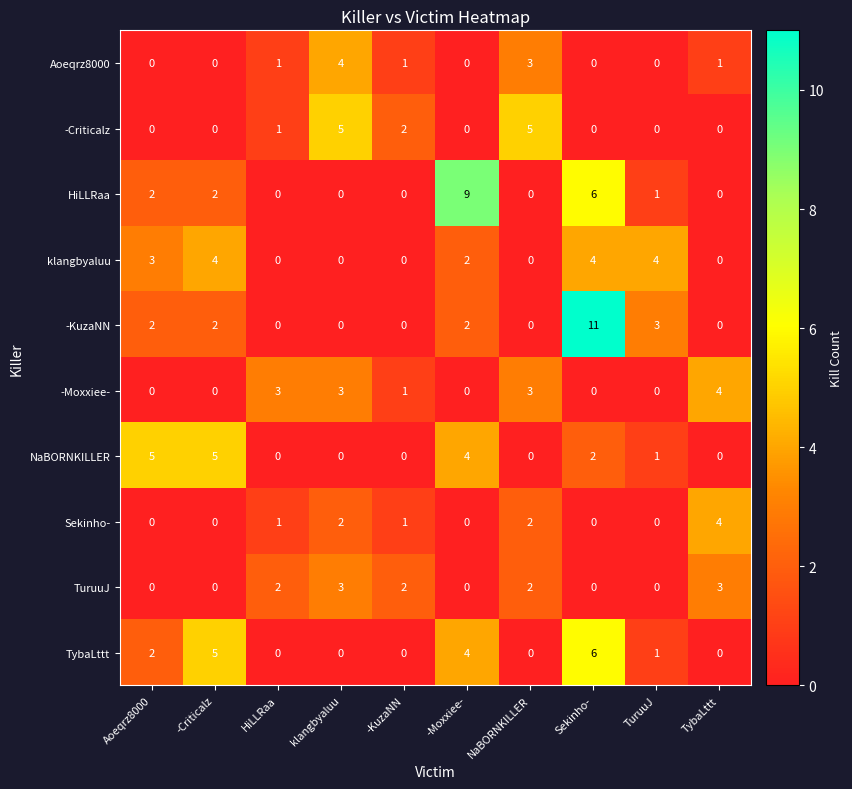

Count the Aoeqrz8000 values in the range 0 to 1.

8